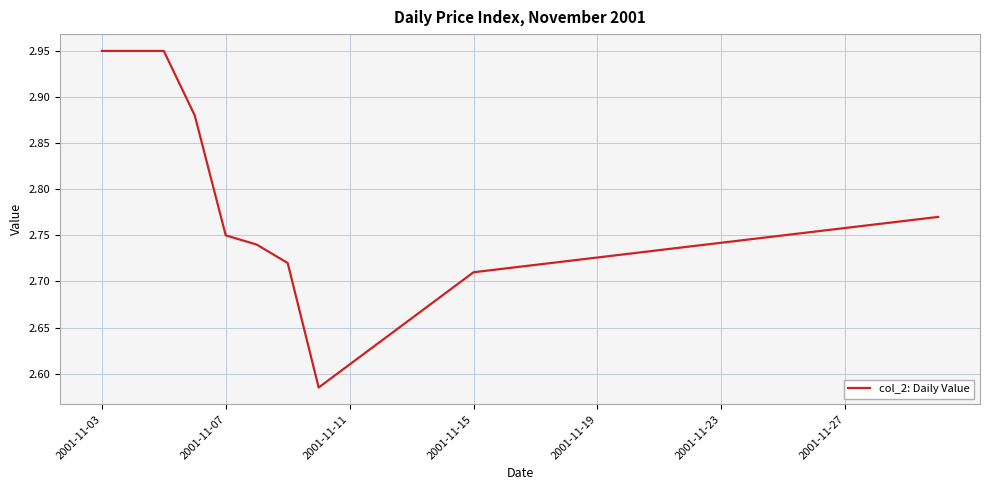

What is the difference between the maximum and minimum values?

0.4